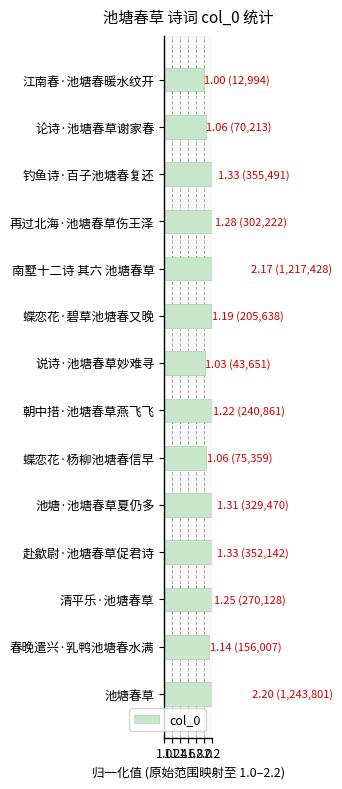

What is the difference between the second highest and minimum values?

1.2